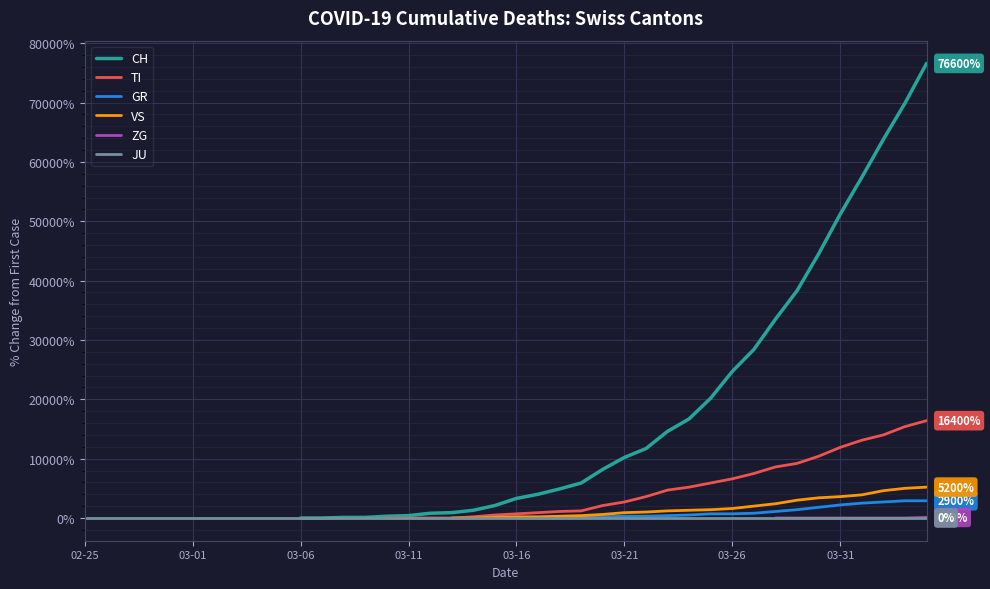

True or false: TI and CH intersect in this chart.

False